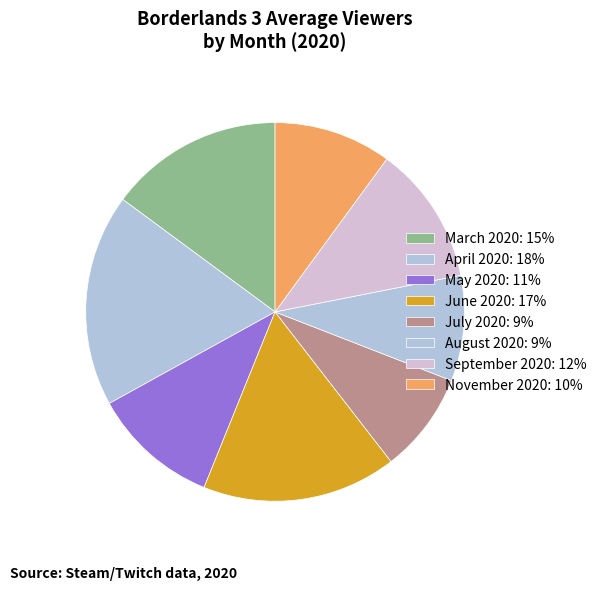

To the nearest percent, what is the average slice percentage?

12%